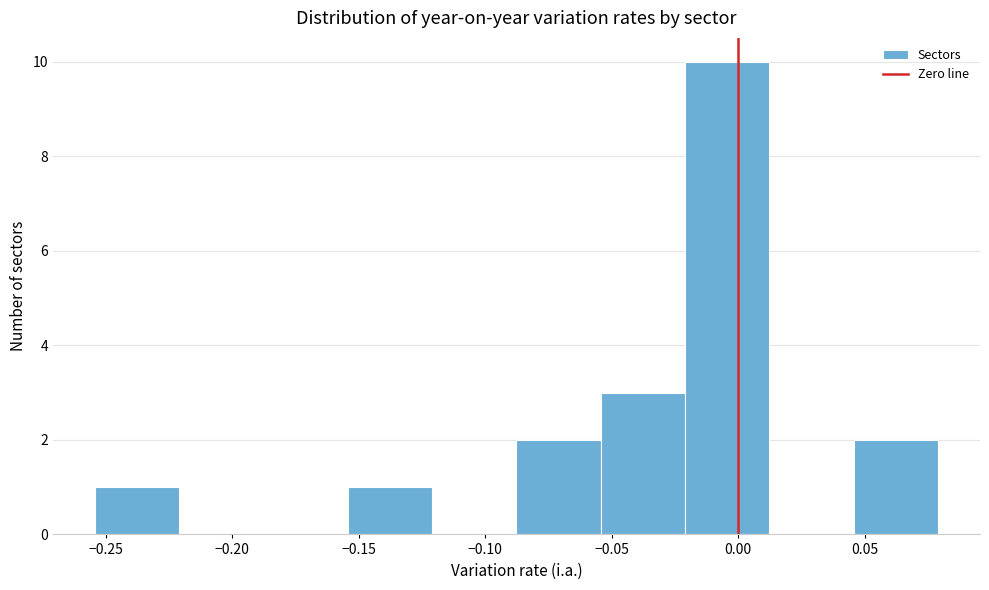

Reading left to right, transcribe this chart: for each bar, give the range it covers on the x-axis and its height. Neither the bar edges nor the heights are printed on the chart, so give them approximately, as read against the axes.

-0.255 to -0.220: 1
-0.220 to -0.190: 0
-0.190 to -0.155: 0
-0.155 to -0.120: 1
-0.120 to -0.090: 0
-0.090 to -0.055: 2
-0.055 to -0.020: 3
-0.020 to 0.010: 10
0.010 to 0.045: 0
0.045 to 0.080: 2